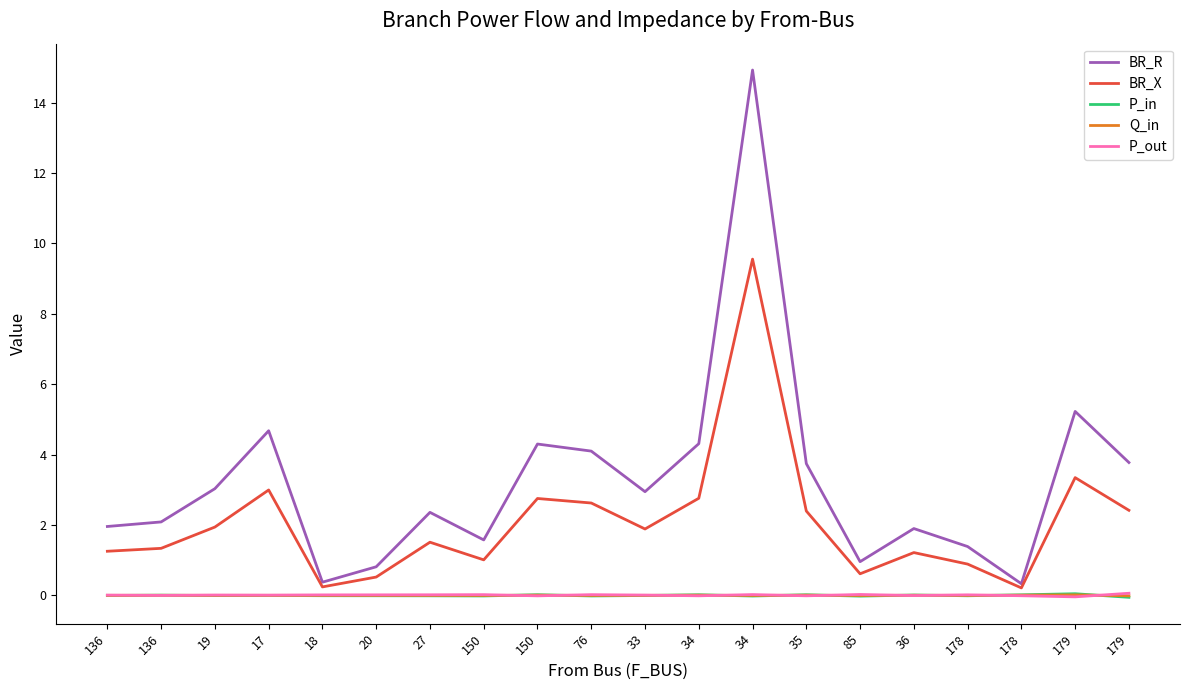

What is the minimum value shown in the chart?

-0.1